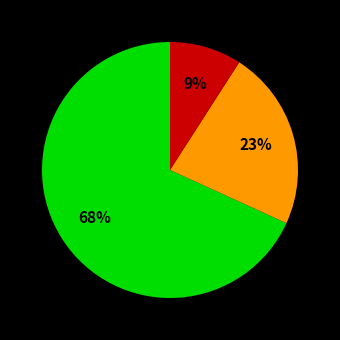

To the nearest percent, what is the average slice percentage?

33%